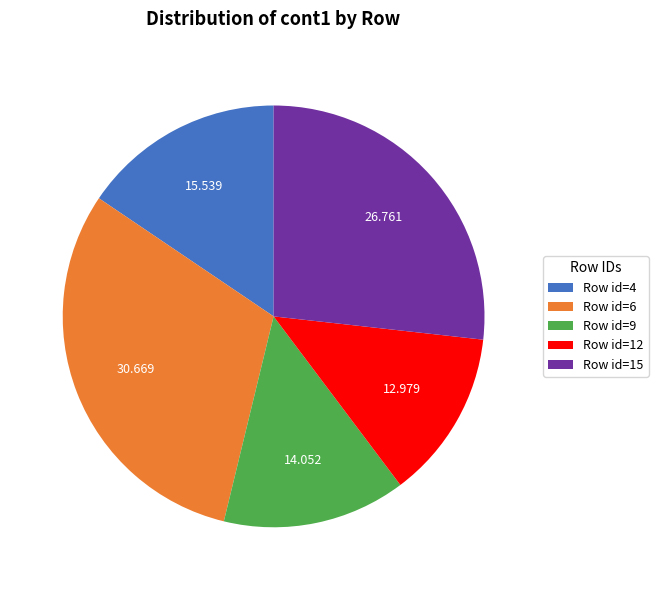

Is Row id=9 the majority of the pie?

No